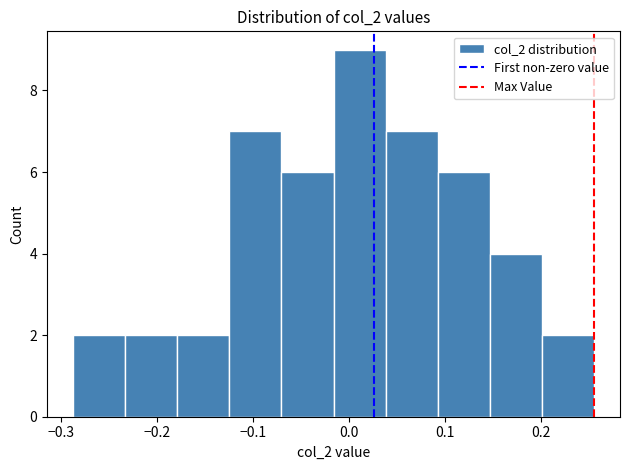

Reading left to right, transcribe this chart: for each bar, give the range it covers on the x-axis and its height. Neither the bar edges nor the heights are printed on the chart, so give them approximately, as read against the axes.

-0.29 to -0.23: 2
-0.23 to -0.18: 2
-0.18 to -0.12: 2
-0.12 to -0.07: 7
-0.07 to -0.02: 6
-0.02 to 0.04: 9
0.04 to 0.09: 7
0.09 to 0.15: 6
0.15 to 0.20: 4
0.20 to 0.25: 2